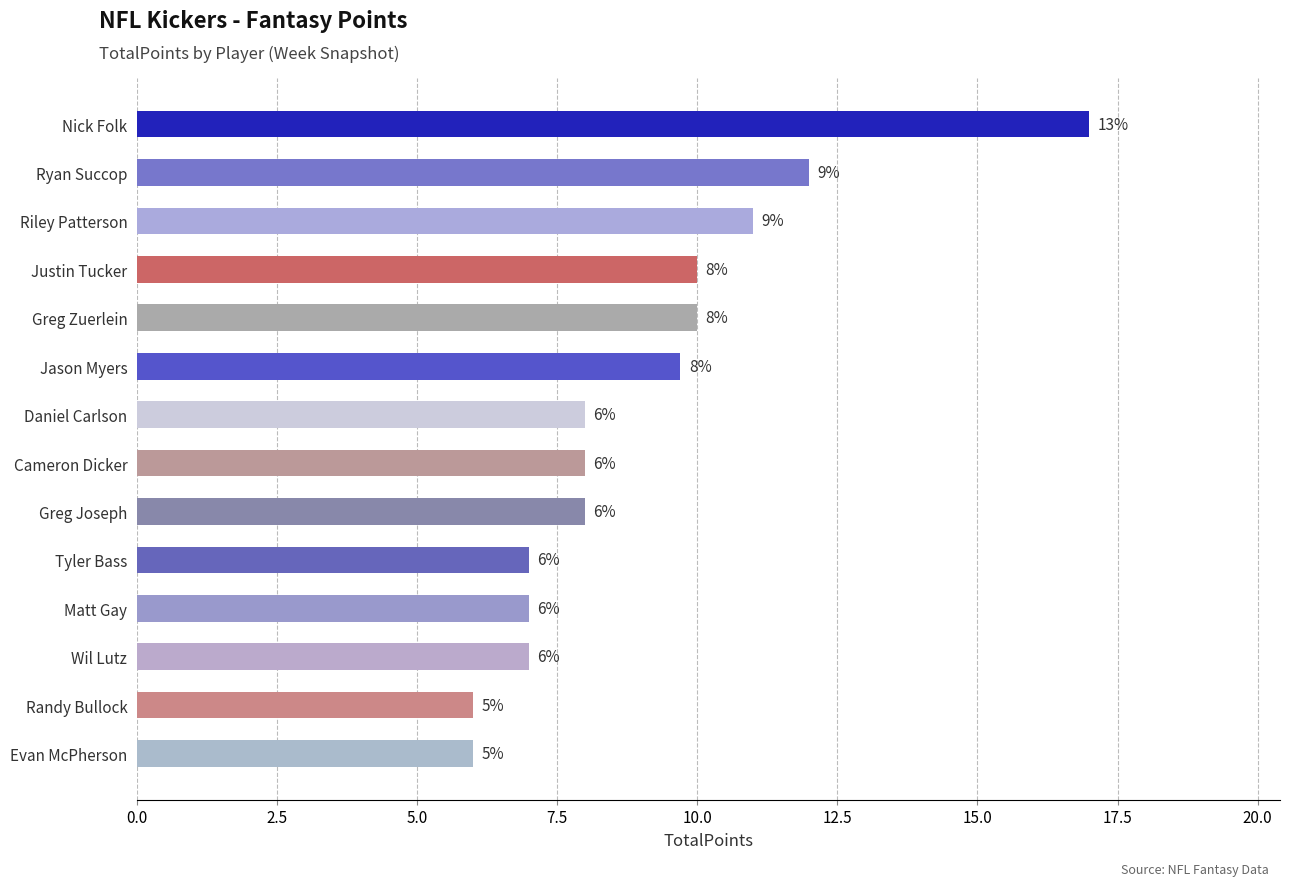

What is the greatest value displayed?

17.0